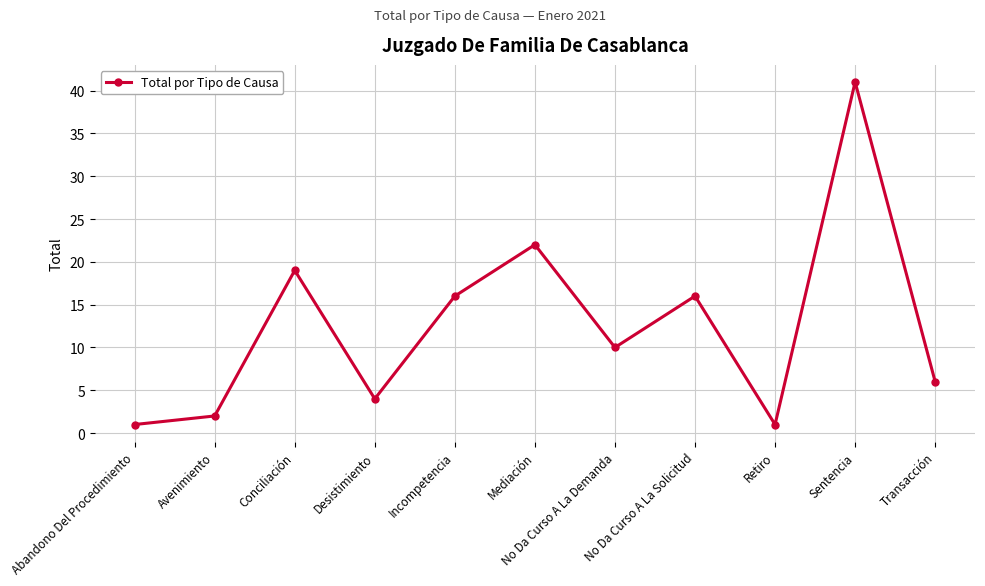

The chart shows a value of 4 at Desistimiento. True or false?

True